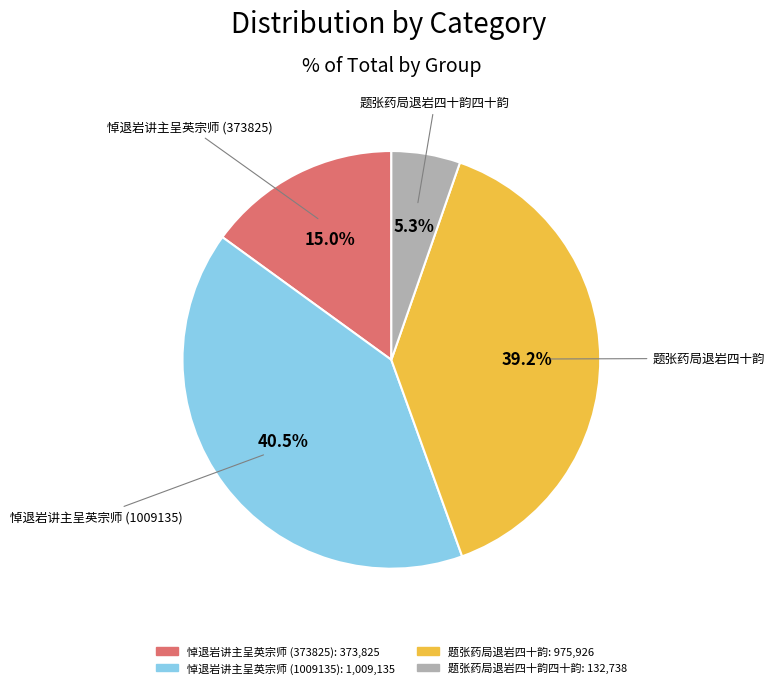

Is there a majority slice in this chart?

No